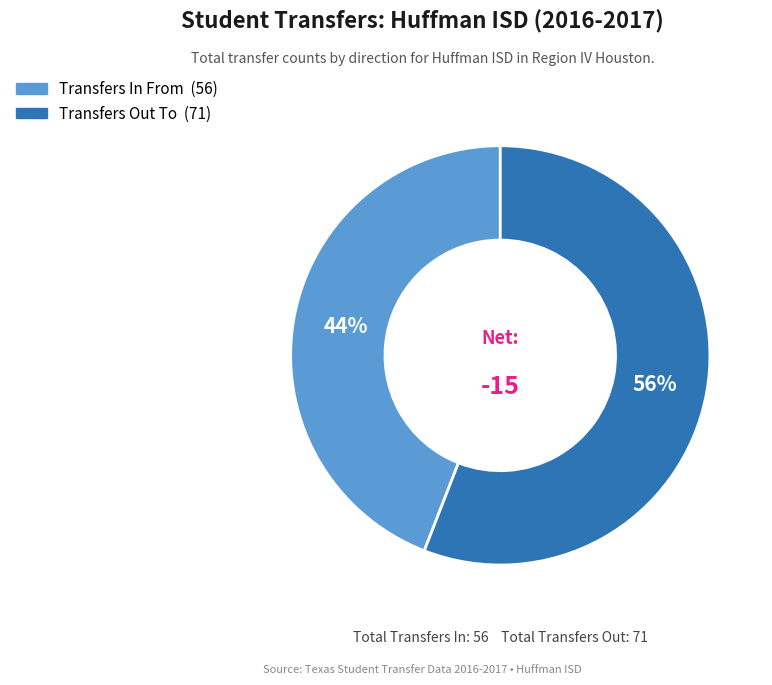

Do Transfers Out To and Transfers In From together represent more than half of the pie?

Yes